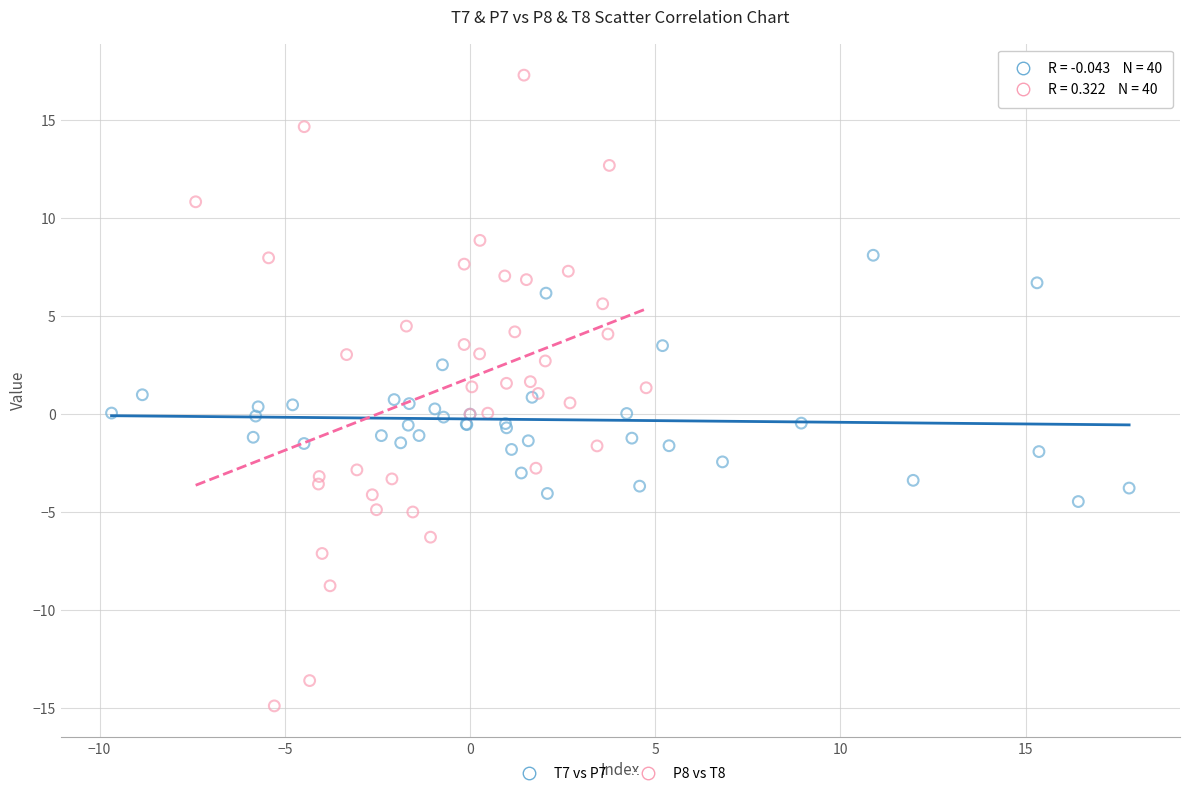

Which series has the largest Y range (max minus min)?

P8 vs T8